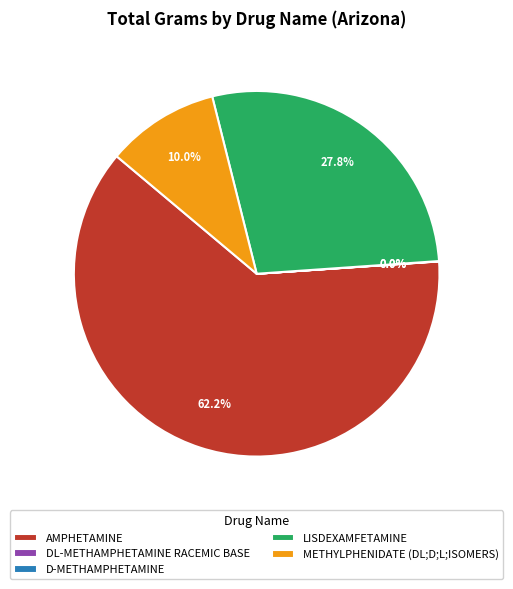

Which has a higher value, METHYLPHENIDATE (DL;D;L;ISOMERS) or LISDEXAMFETAMINE?

LISDEXAMFETAMINE